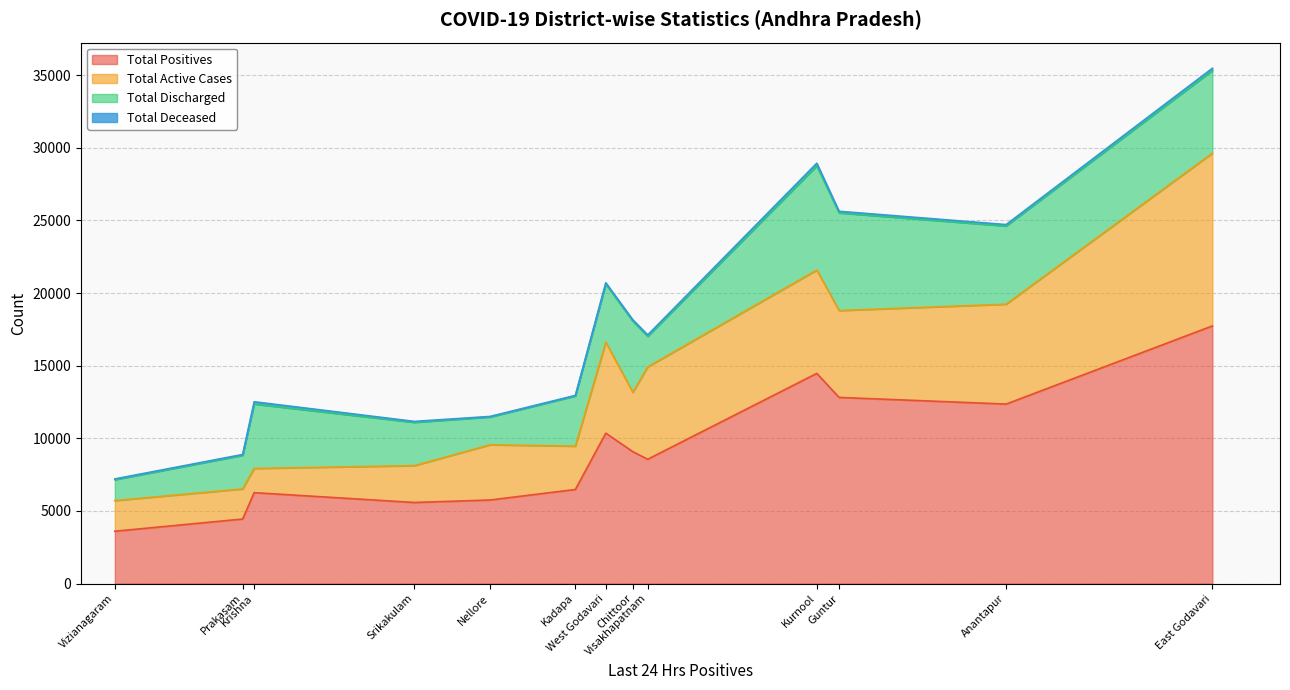

How many data points in Total Discharged are less than 4002?

6